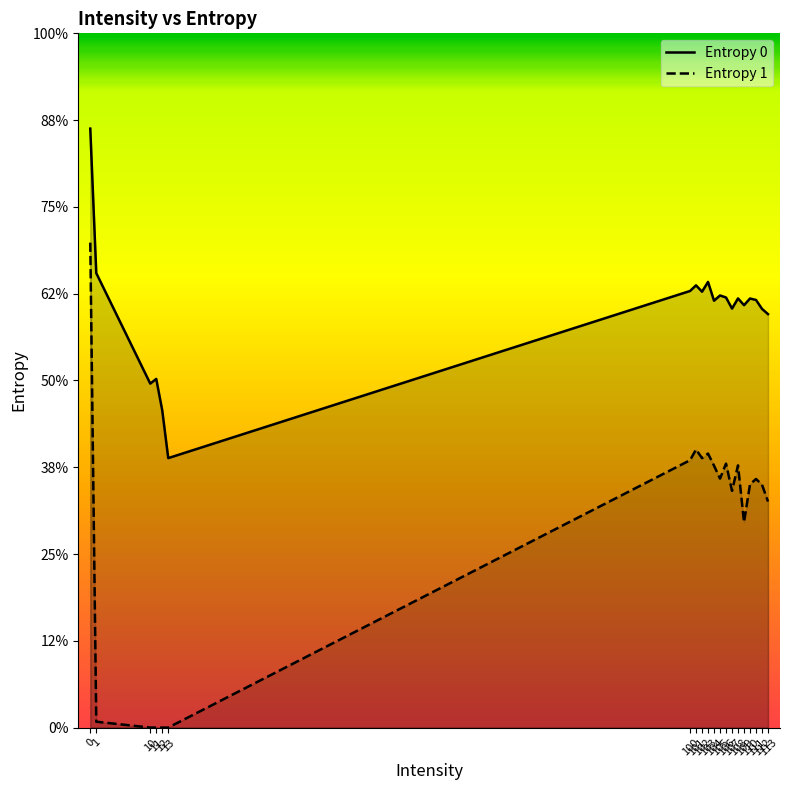

What is the sum of the Entropy 1 values at 102 and 107?

5.8